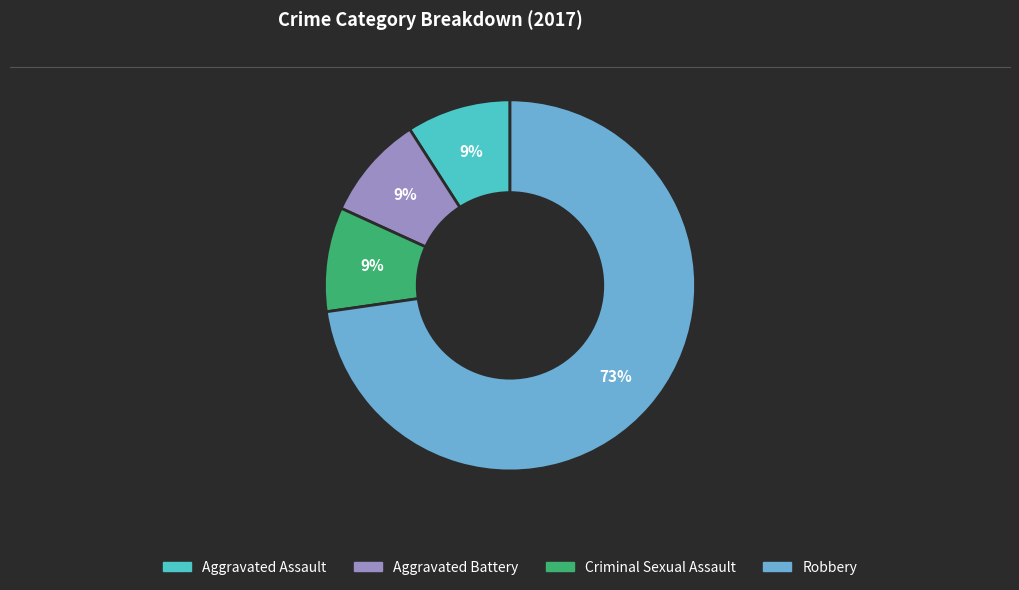

Is the sum of Robbery and Criminal Sexual Assault greater than half?

Yes